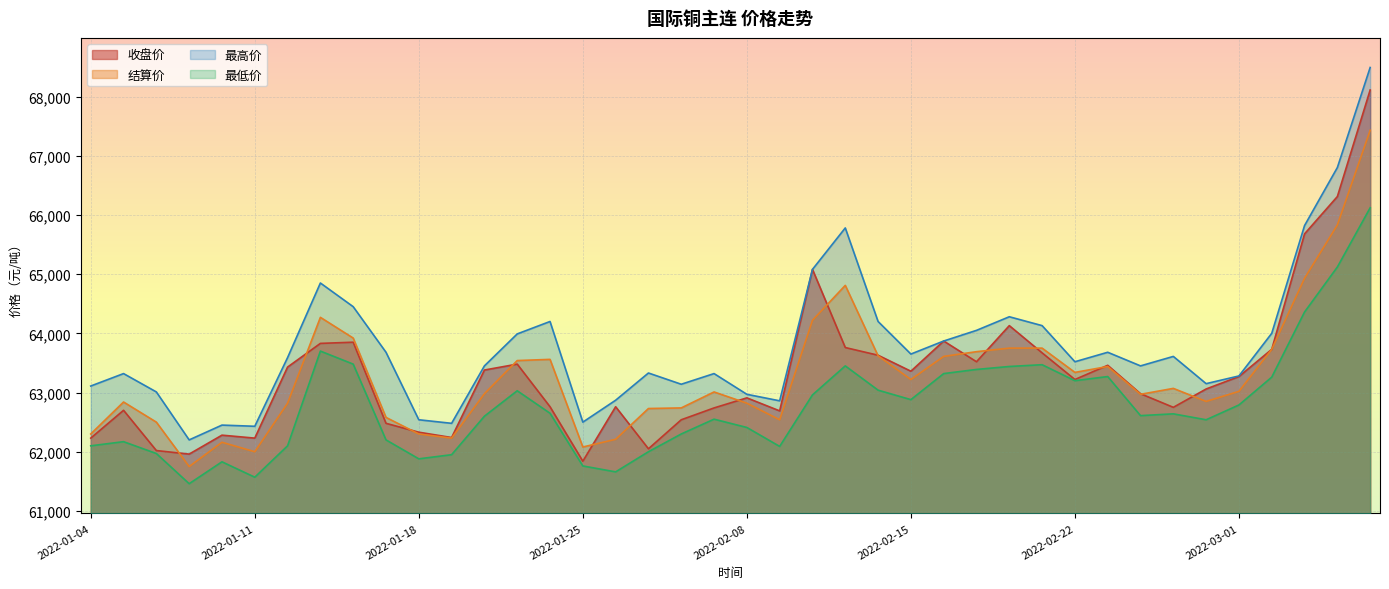

Where is the first local maximum for 最高价?

2022-01-05